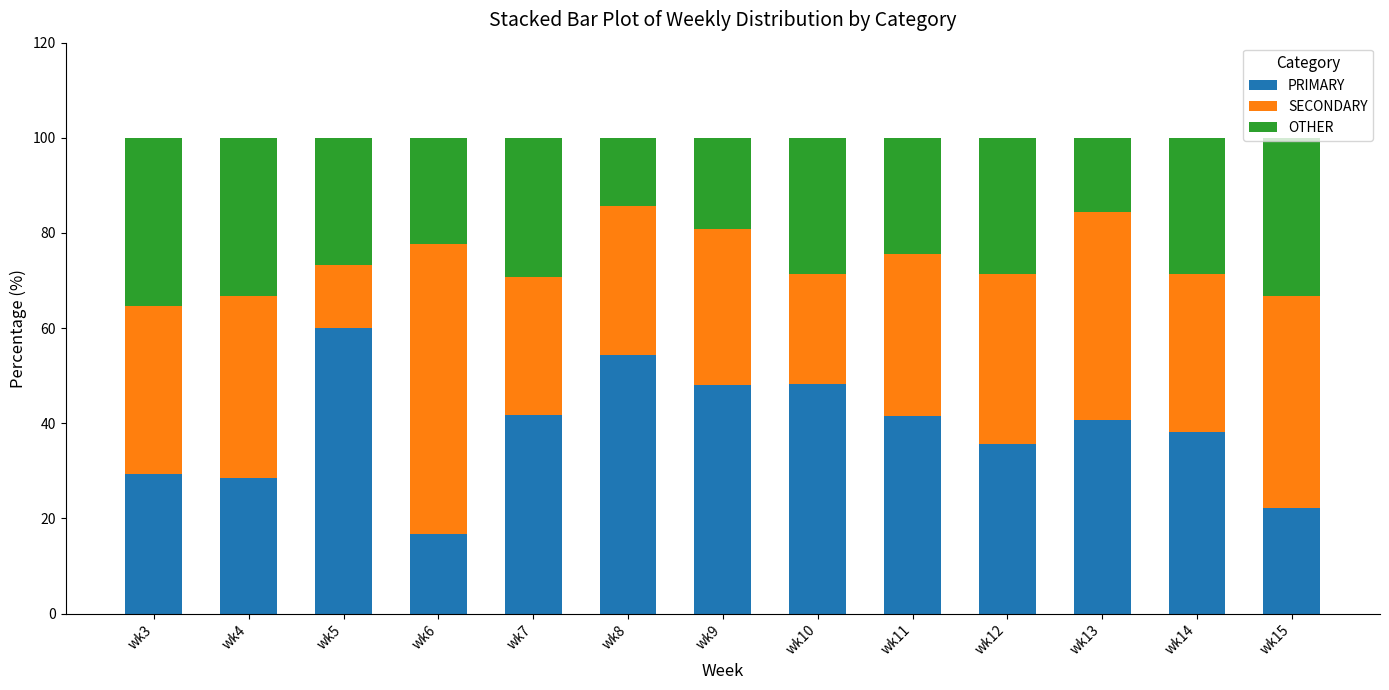

Is it true that PRIMARY equals 54.3 at wk8?

True